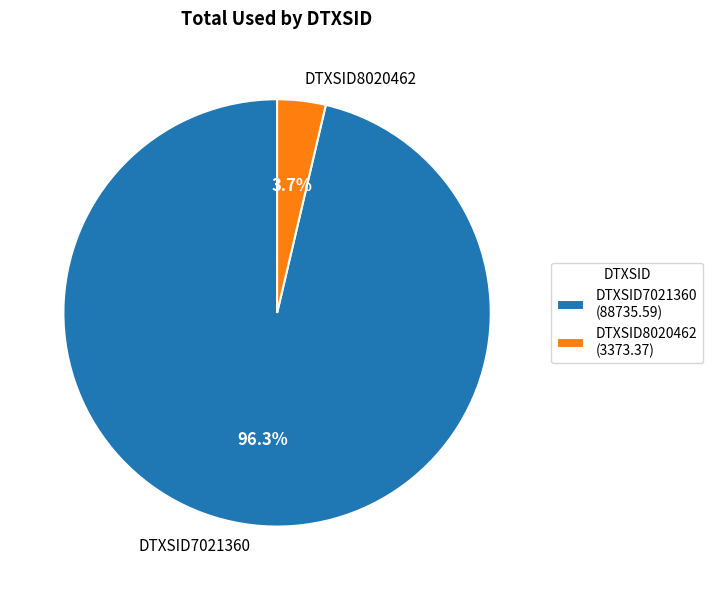

Is the sum of DTXSID7021360 and DTXSID8020462 greater than half?

Yes